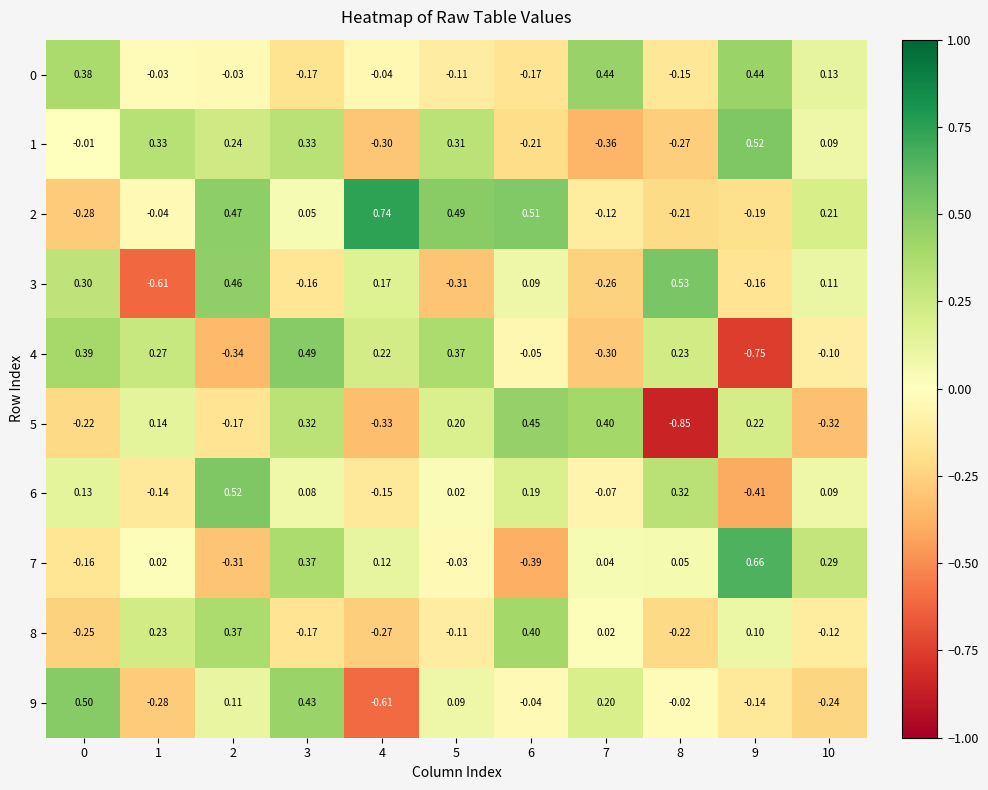

Is the value of 3 at 4 greater than the value of 4 at 5?

No